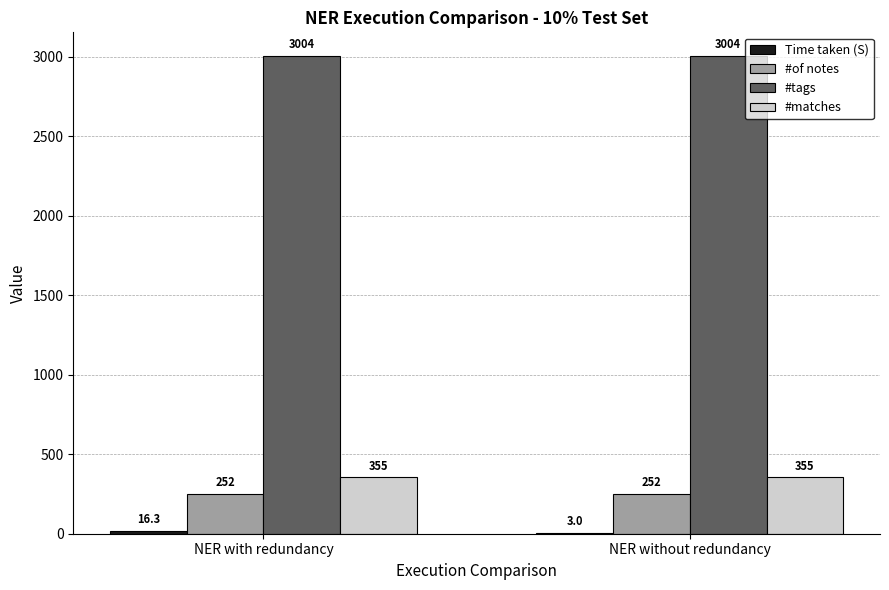

What is the approximate value of #matches at NER without redundancy?

355.0